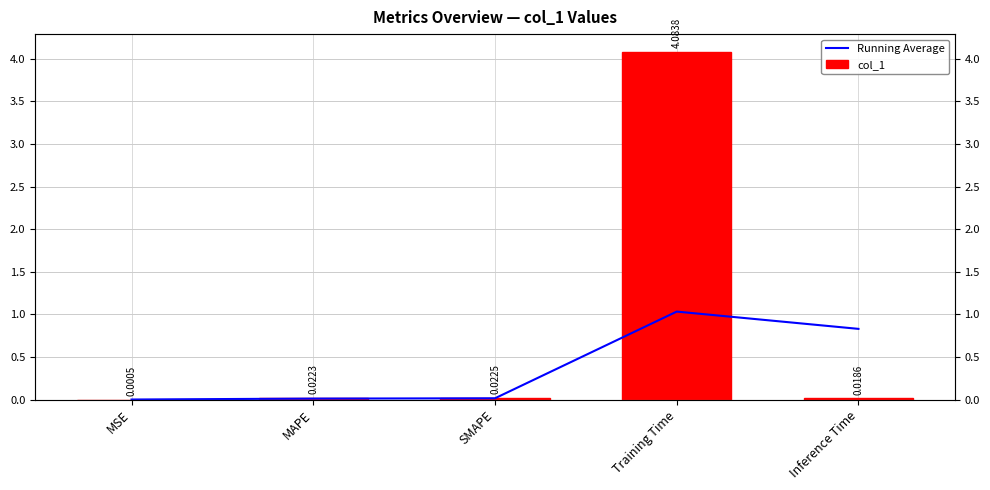

Which category has the lowest value across all series?

MSE